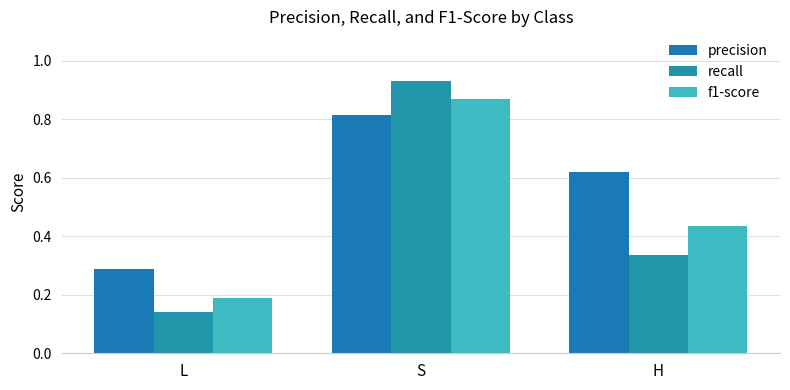

What is the value of the f1-score bar at the 1st from the left?

0.2